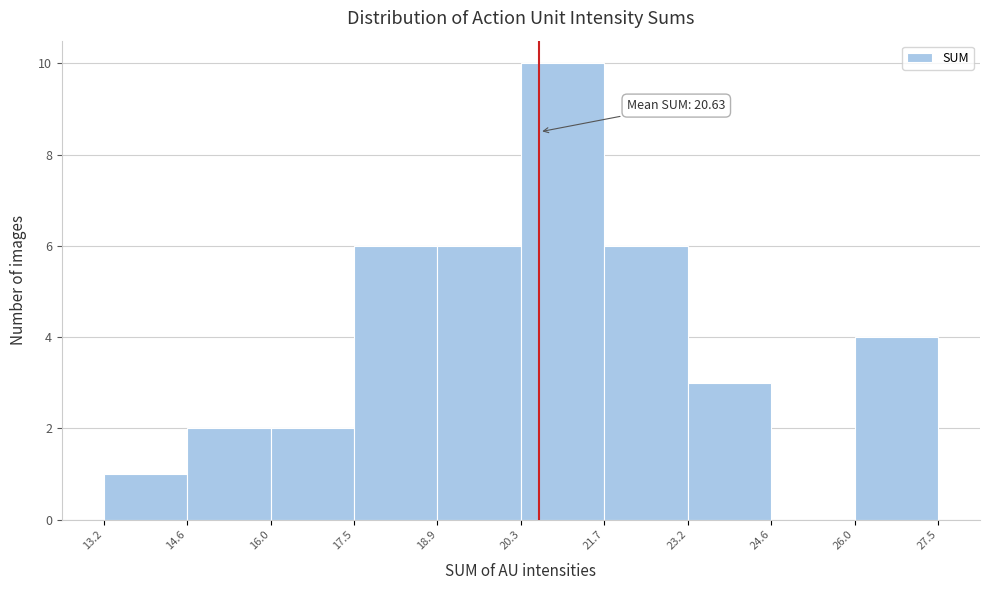

Which range on the x-axis has the tallest bar?

20.3 to 21.7